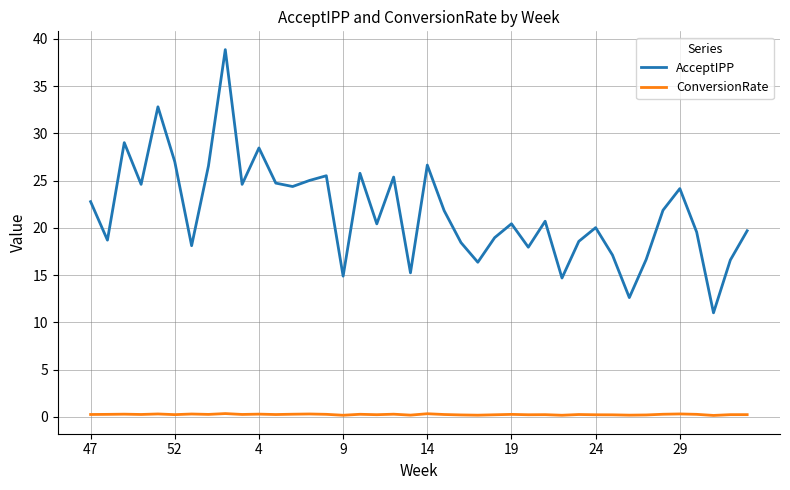

True or false: ConversionRate and AcceptIPP intersect in this chart.

False